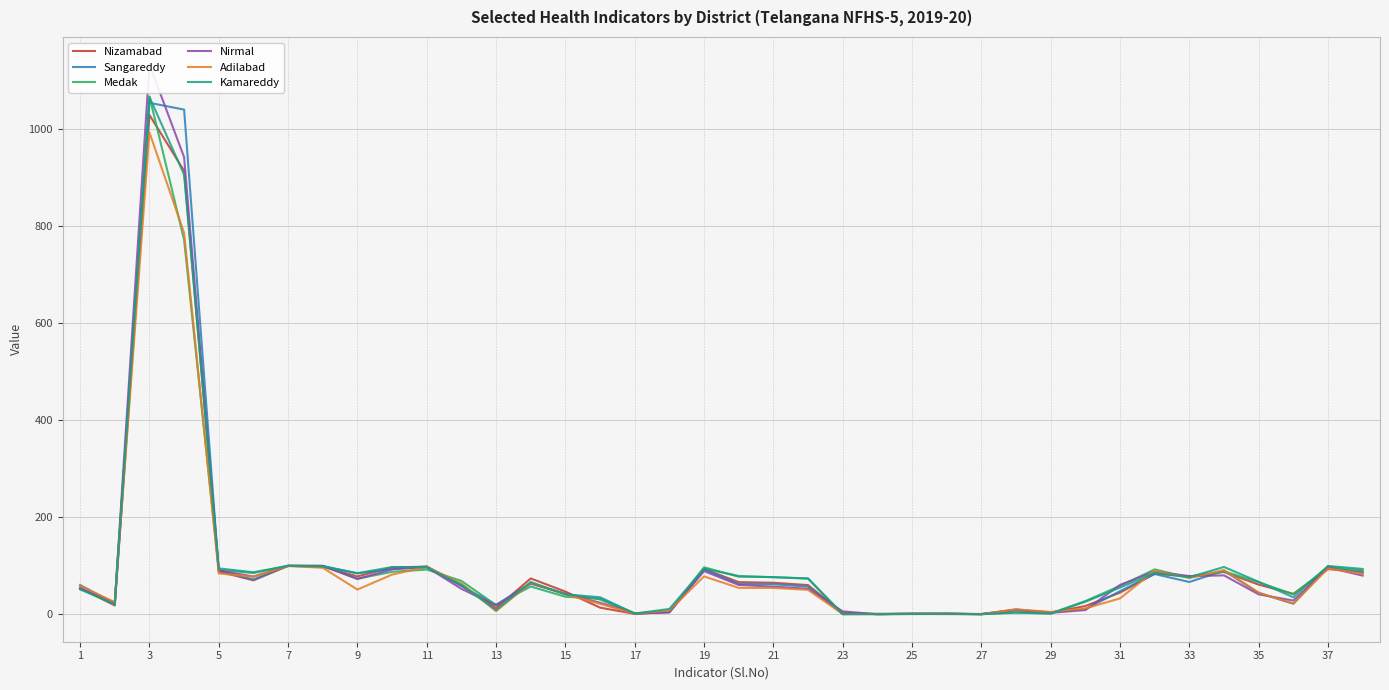

Does the chart display data point markers on the line(s)?

No